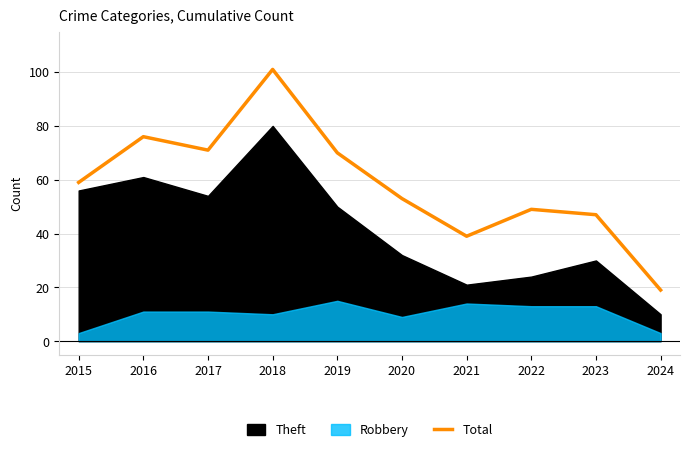

How many interior local peaks (higher than both neighbors) does the data have?

3